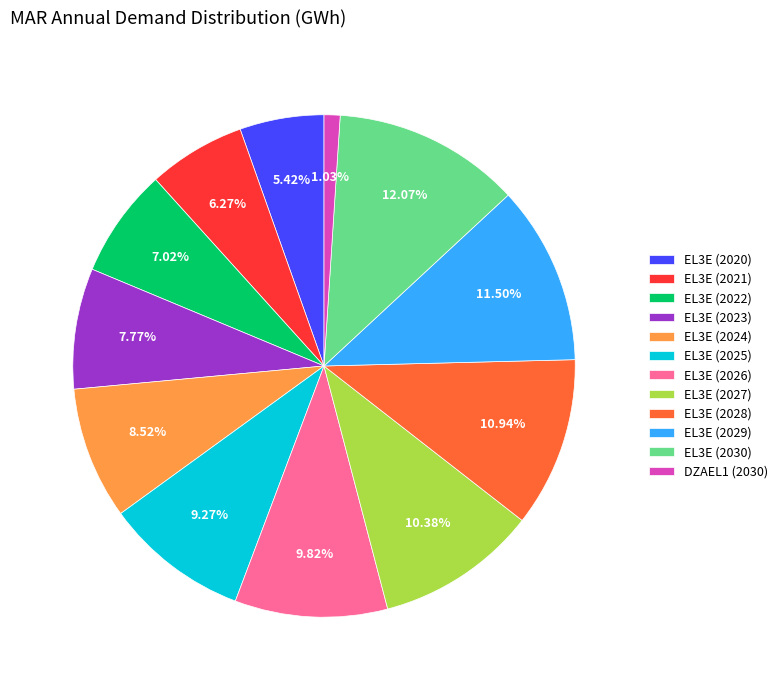

Which category has the smallest portion of the pie?

DZAEL1 (2030)